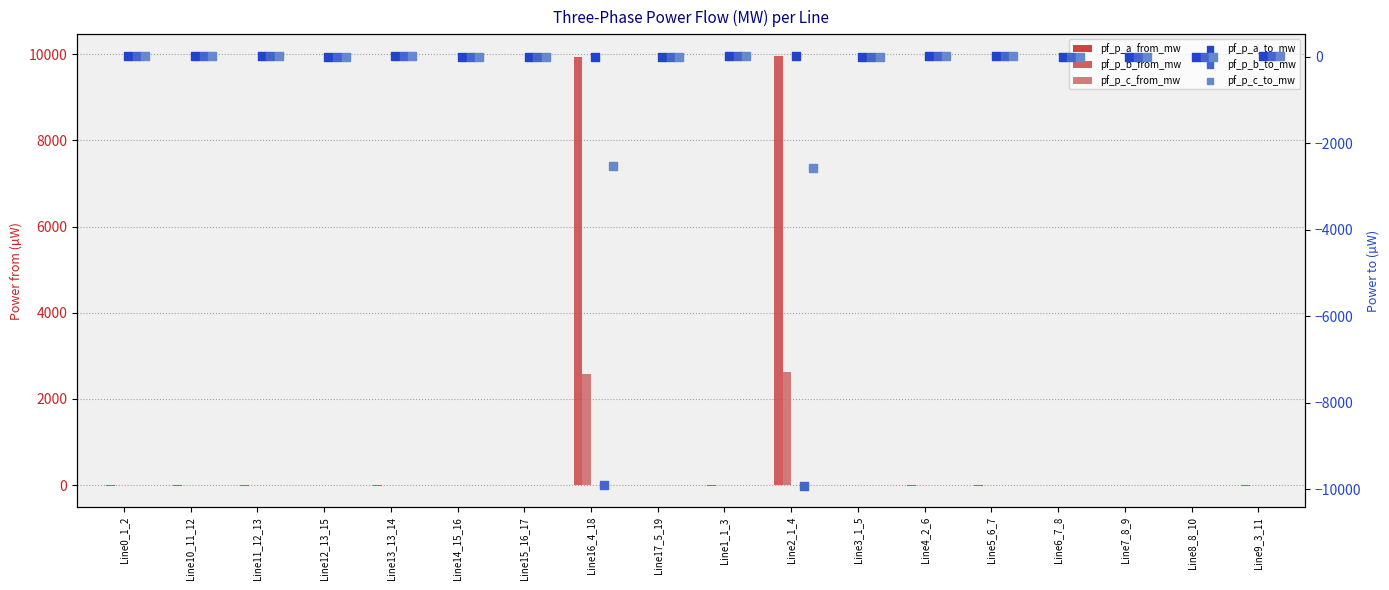

What are all the series names shown in the legend?

pf_p_a_from_mw, pf_p_b_from_mw, pf_p_c_from_mw, pf_p_a_to_mw, pf_p_b_to_mw, pf_p_c_to_mw